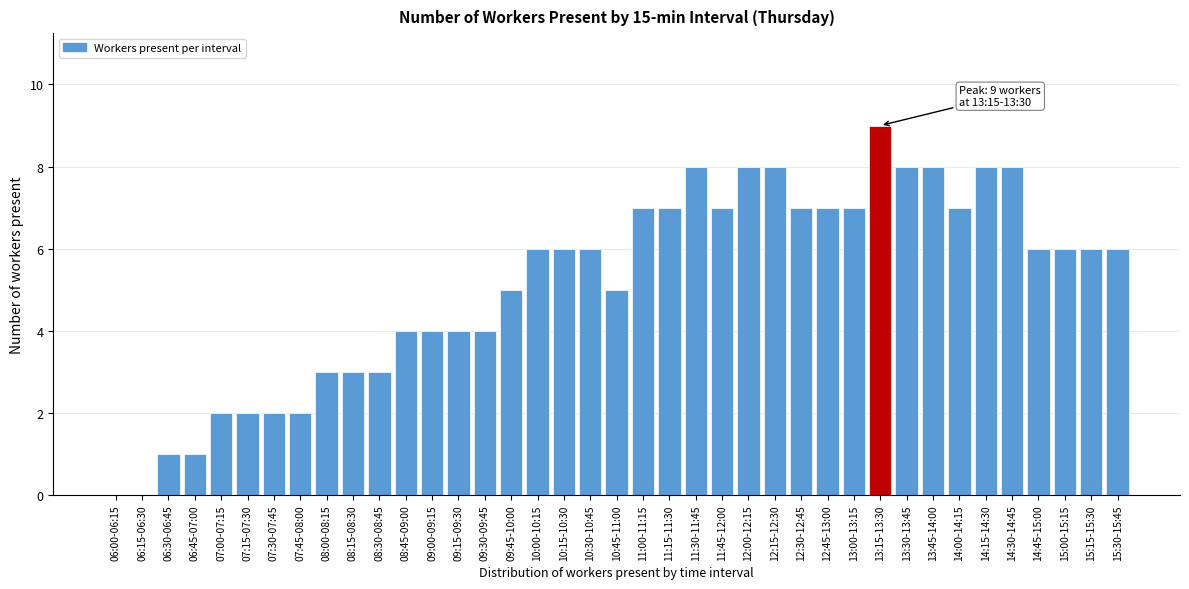

What is the sum of all values?

201